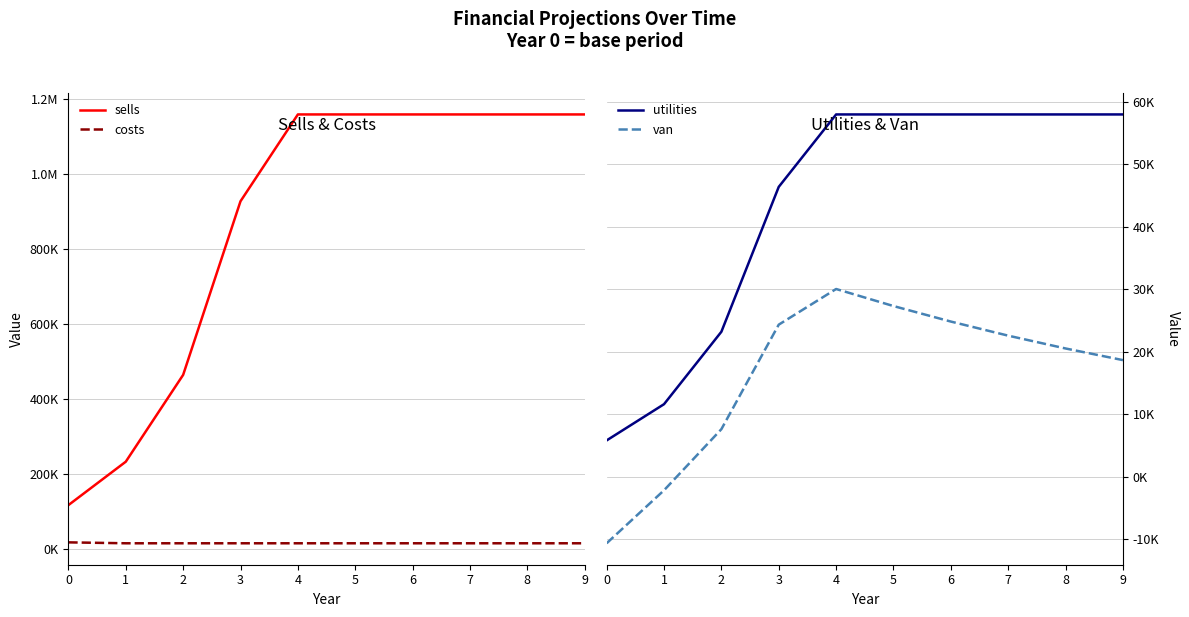

Where is sells nearest to the value 637637?

2